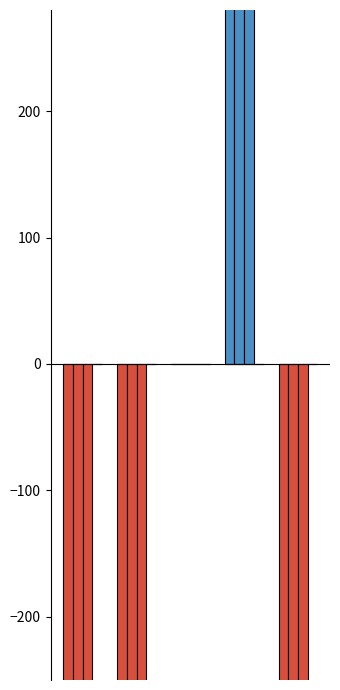

What position from the right is Manual Journal?

4